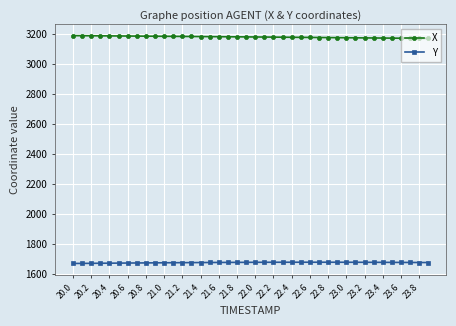

What are all the series names shown in the legend?

X, Y